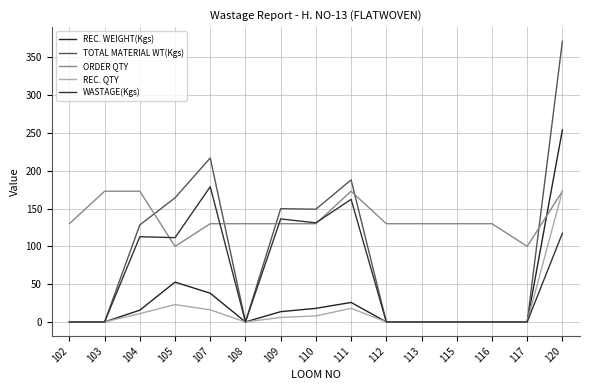

What is the value of the REC. QTY point at the 4th from the left?

23.0